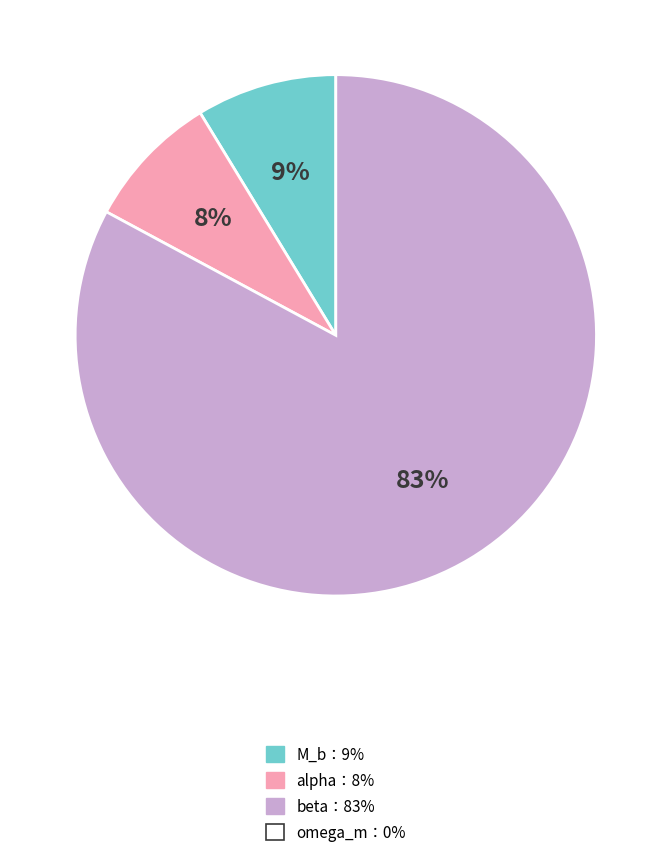

Is there any slice that represents more than half of the pie?

Yes